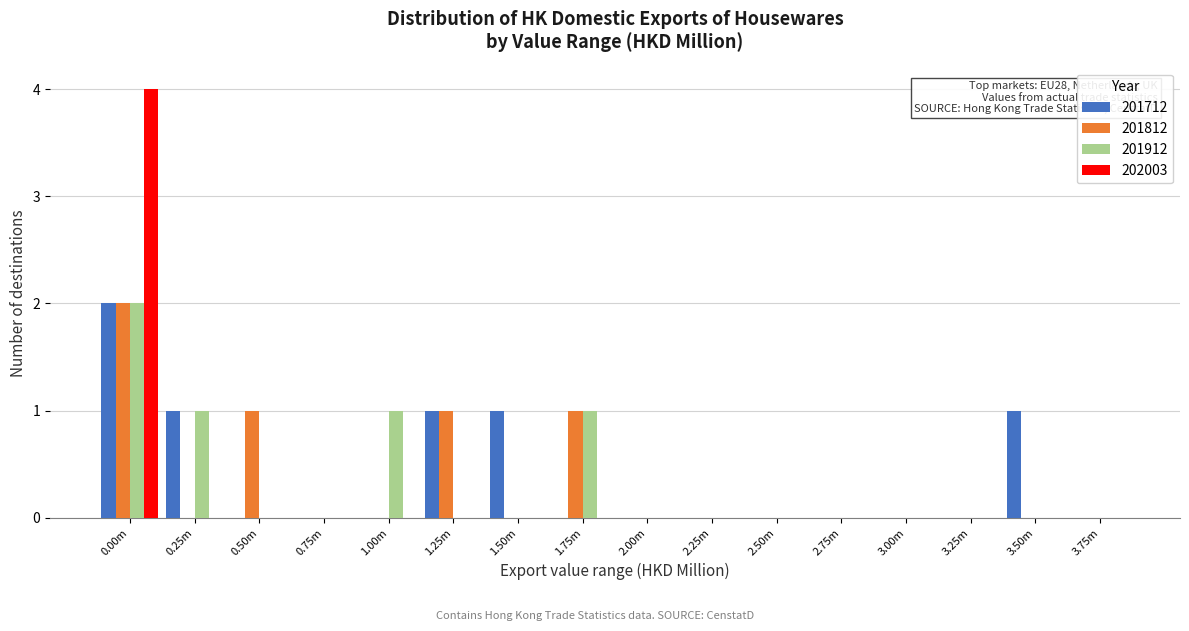

What is the sum of all 201812 values?

5